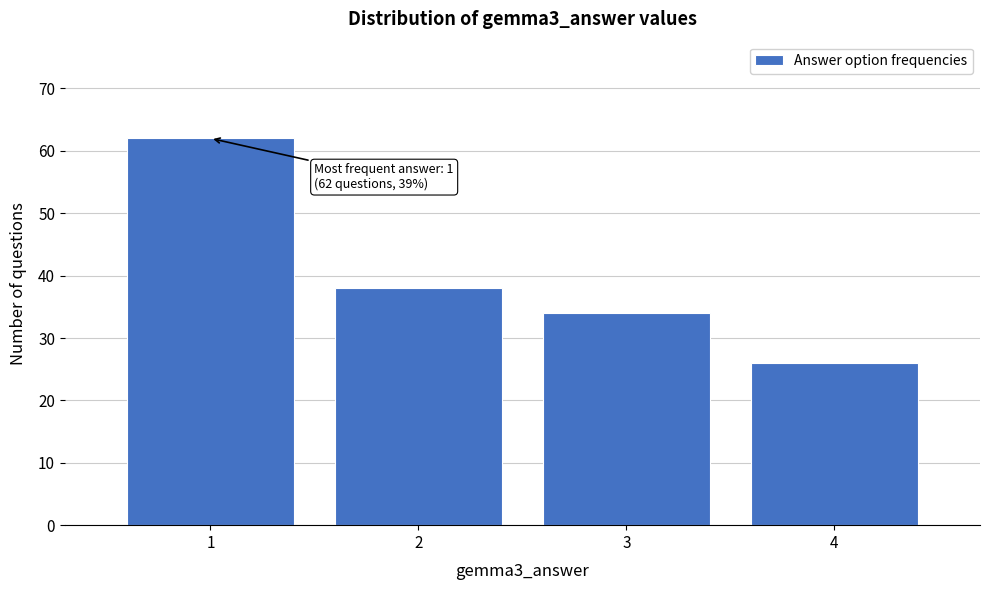

Reading left to right, list all the values displayed in this chart.

1=62	2=38	3=34	4=26